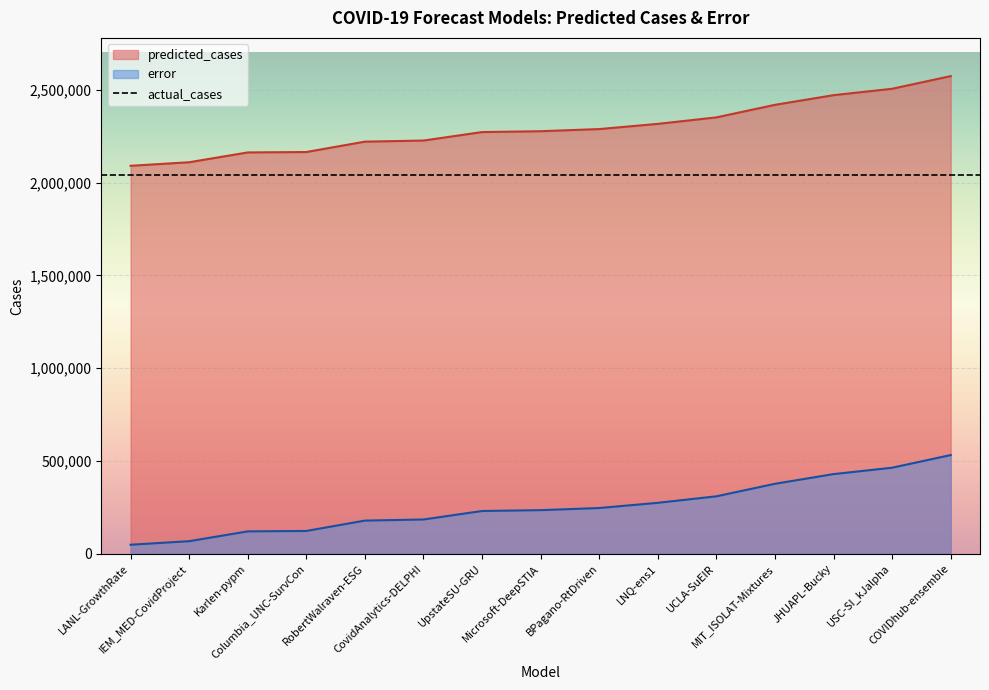

Which series has the widest spread of values?

predicted_cases